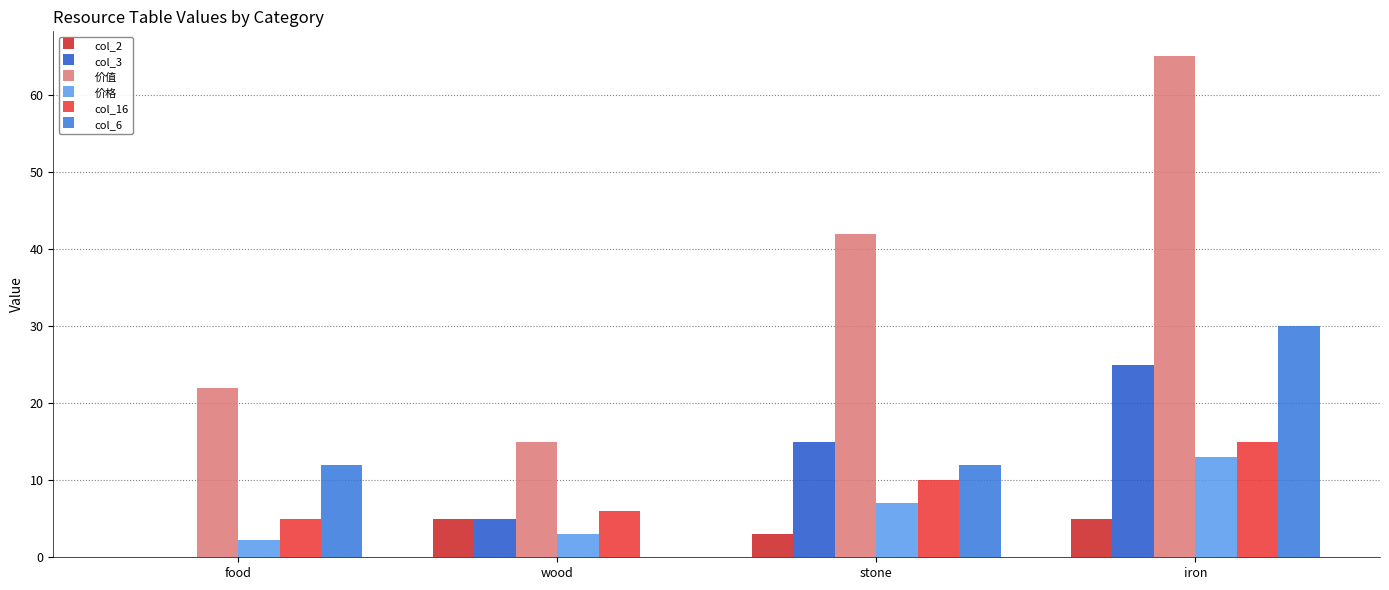

At which label does col_3 reach its peak?

iron